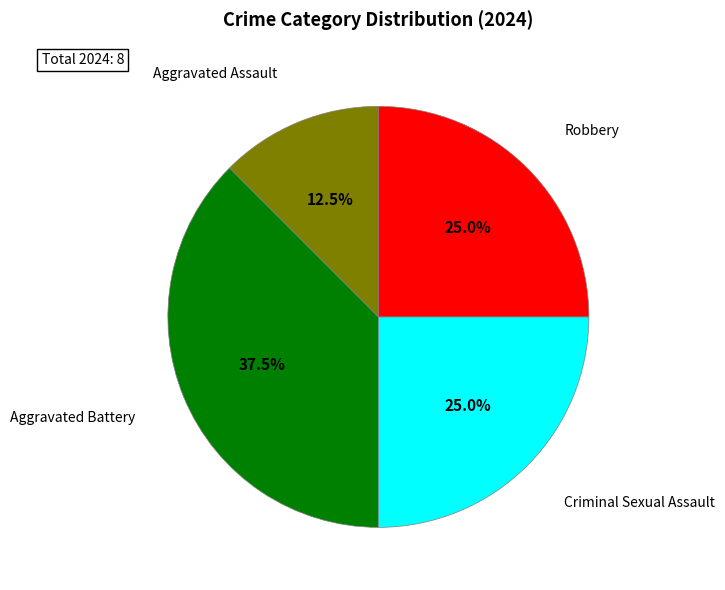

Does any single category account for the majority?

No